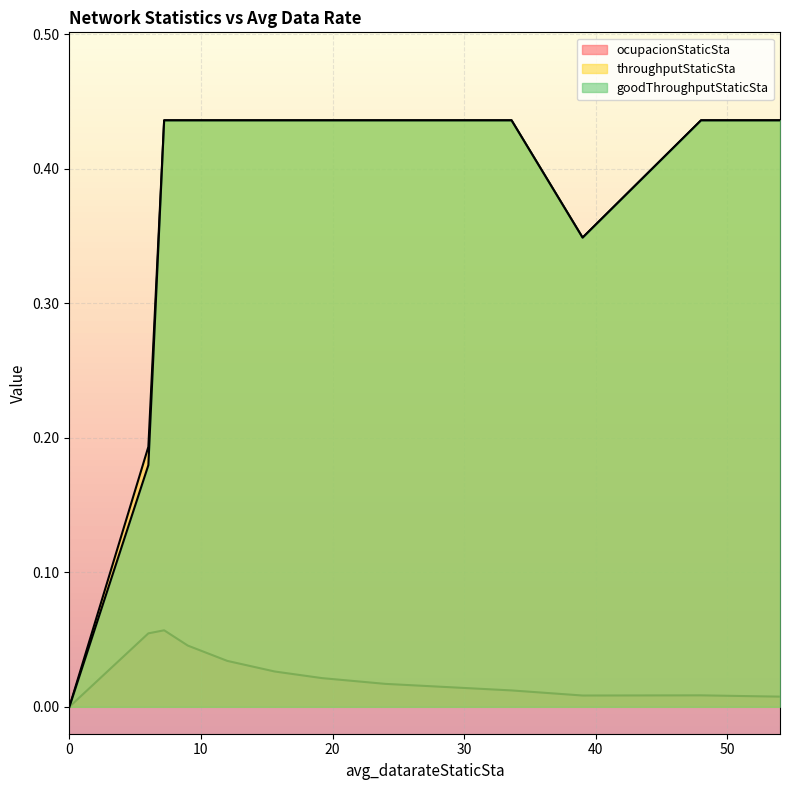

What is the label of the 5th point from the left?

12.0